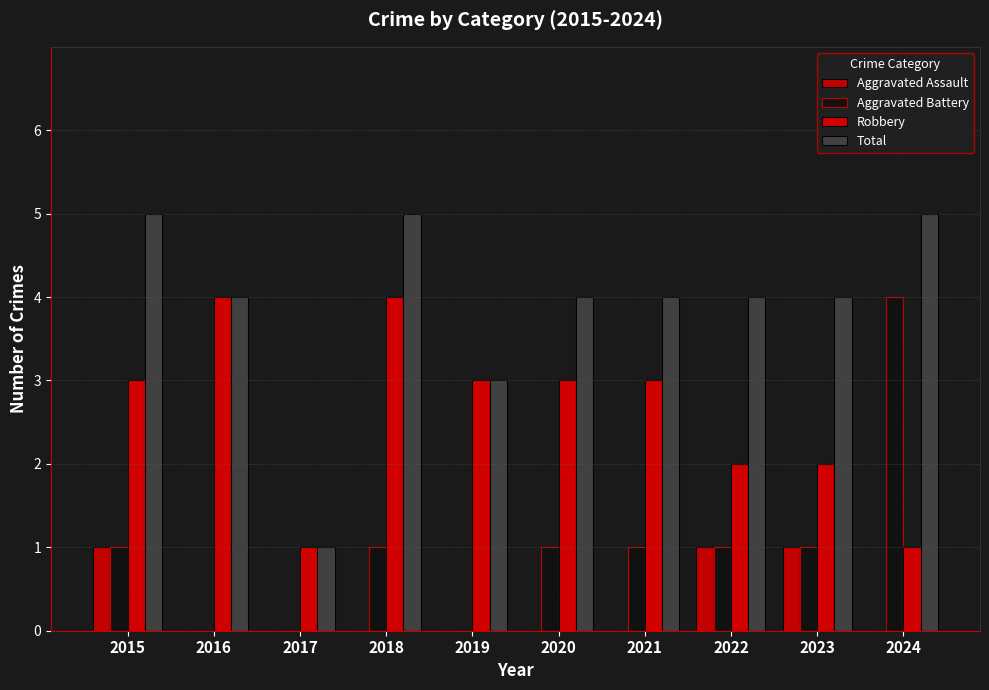

How many groups of bars are there?

10